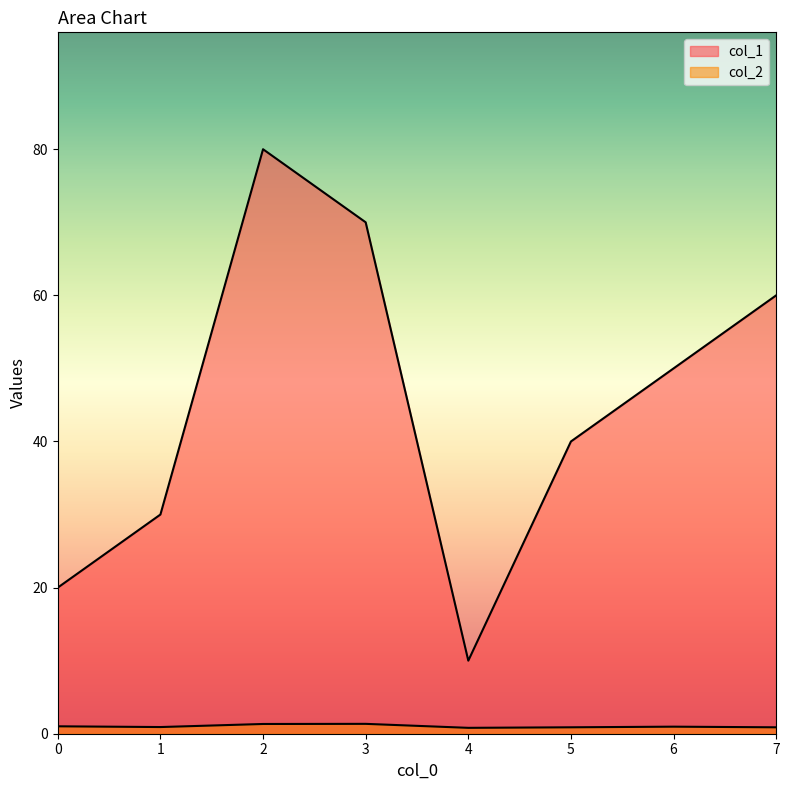

What is the maximum value shown in the chart?

80.0